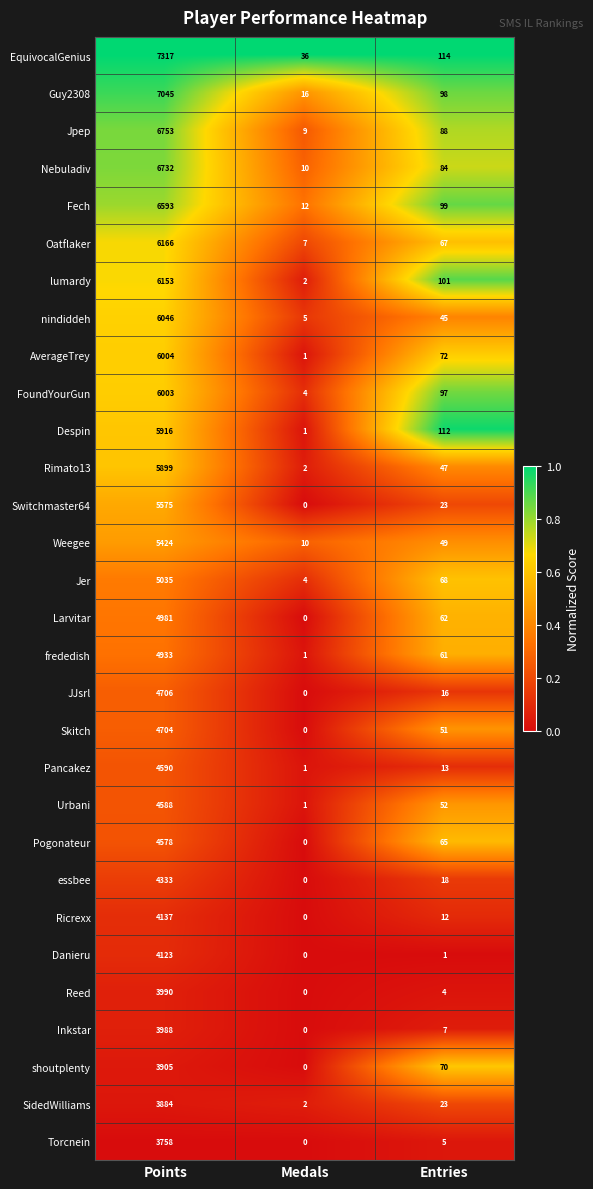

Which category has the highest value across all series?

Points